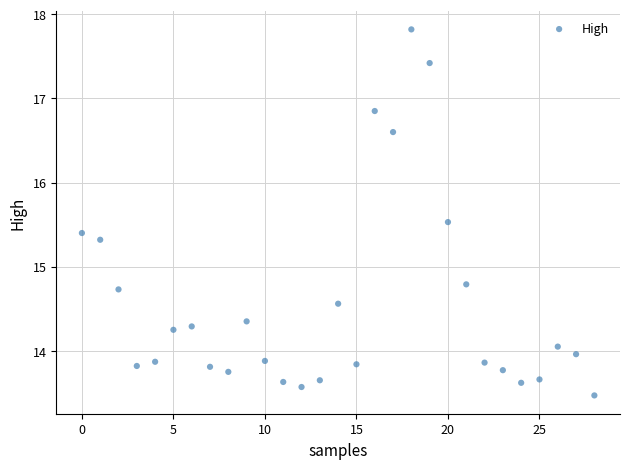

What is the range of Y values (max minus min)?

4.3